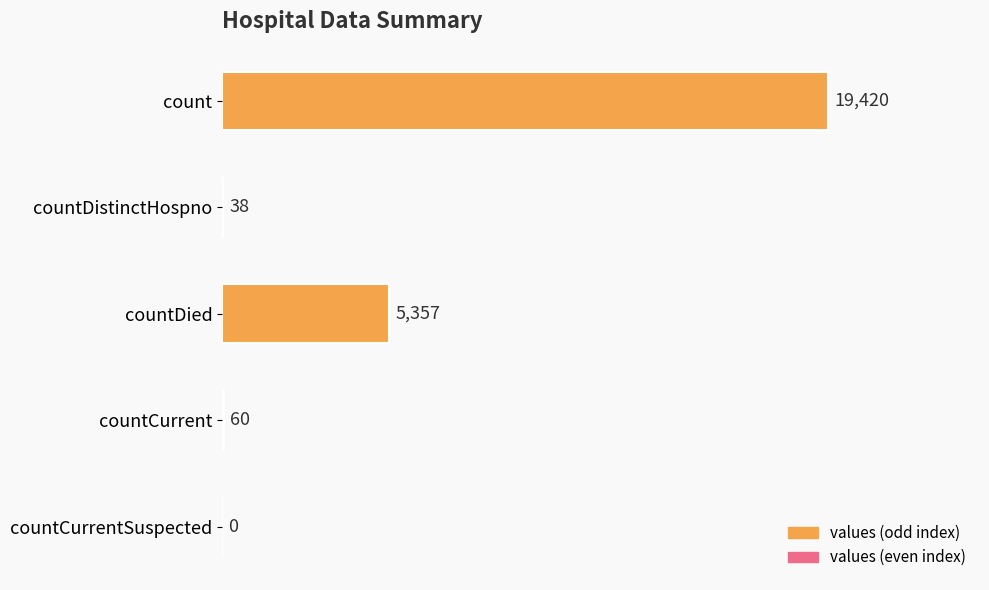

What is the ratio of the value at count to the value at countDistinctHospno?

511.1